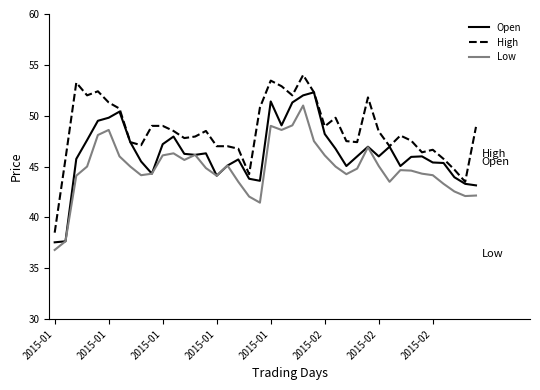

Rank the series by their maximum value, from highest to lowest.

High, Open, Low